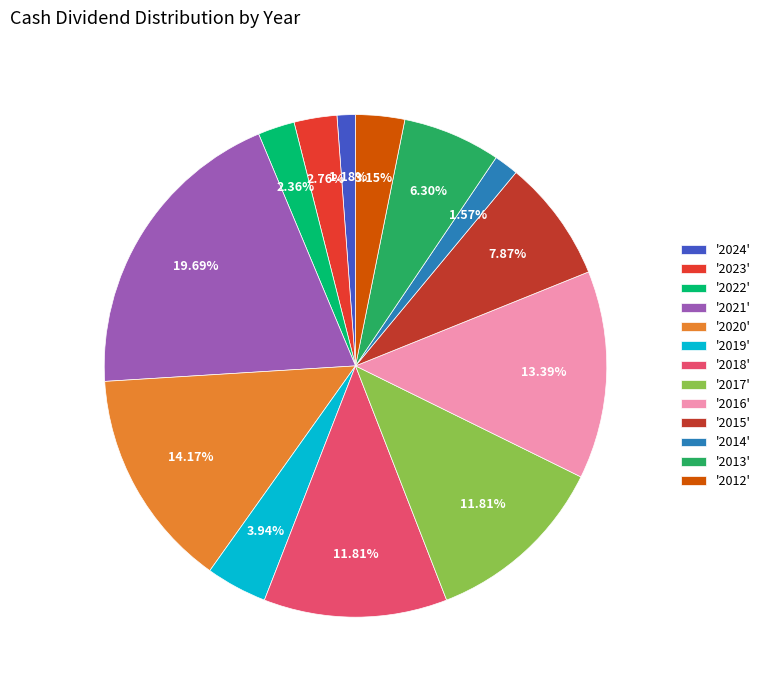

Does any single category account for the majority?

No